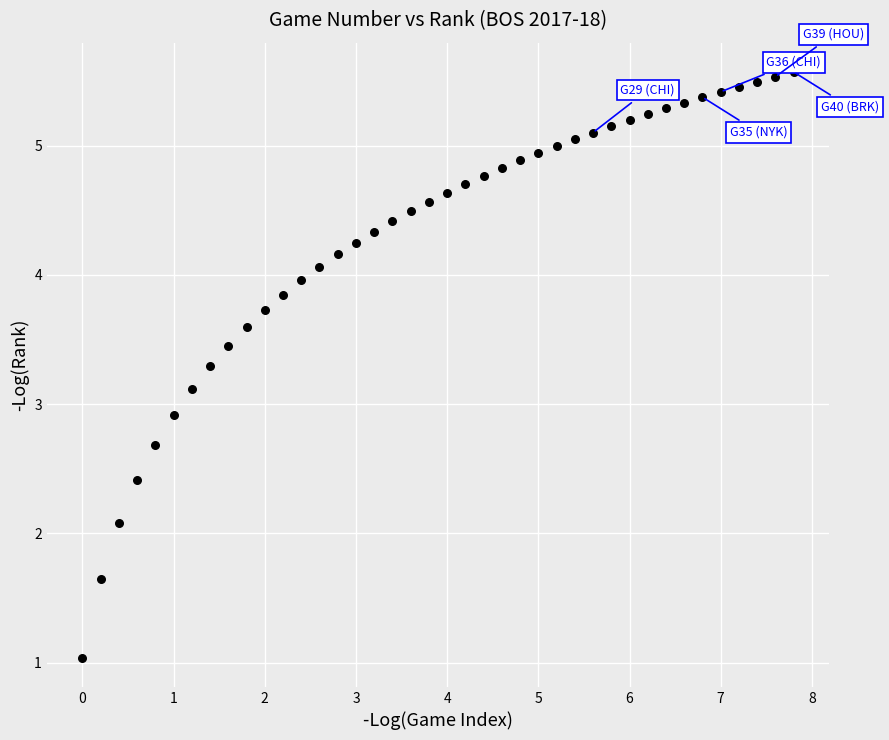

What is the range of X values (max minus min)?

7.8